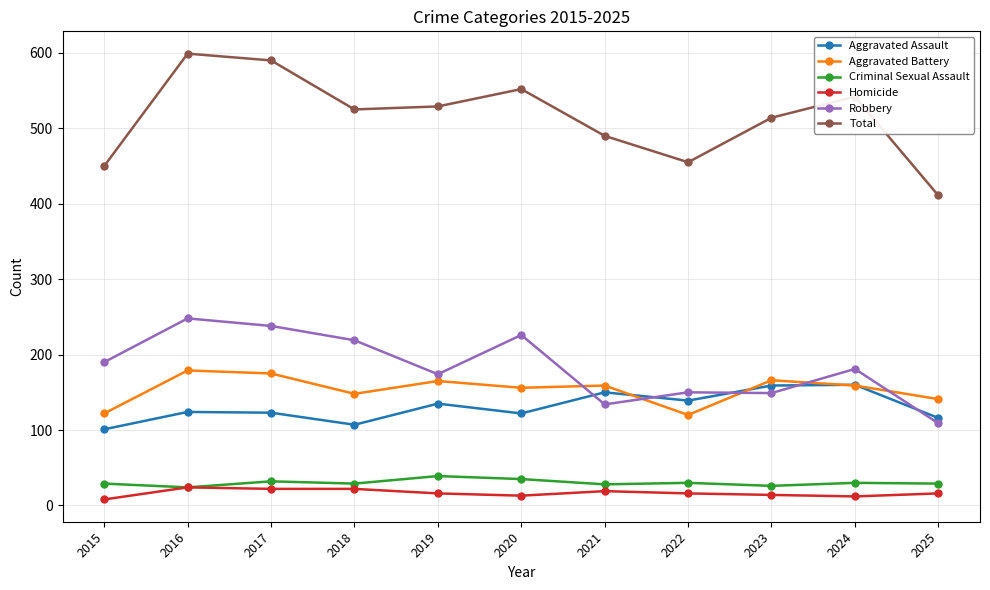

What is the minimum value shown in the chart?

8